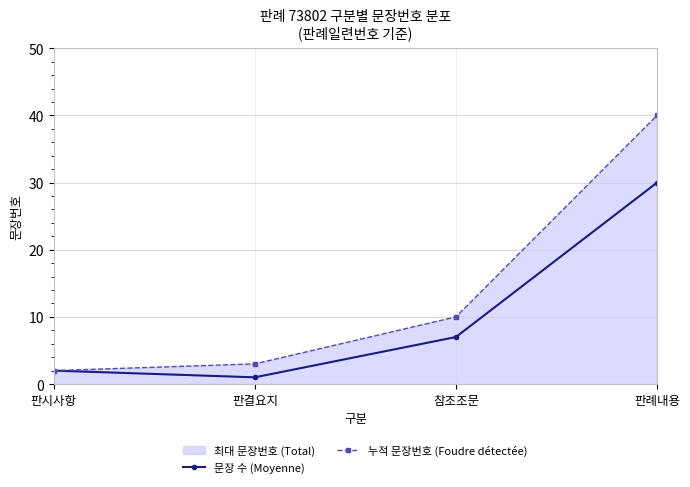

What is the total value across all series at 판결요지?

4